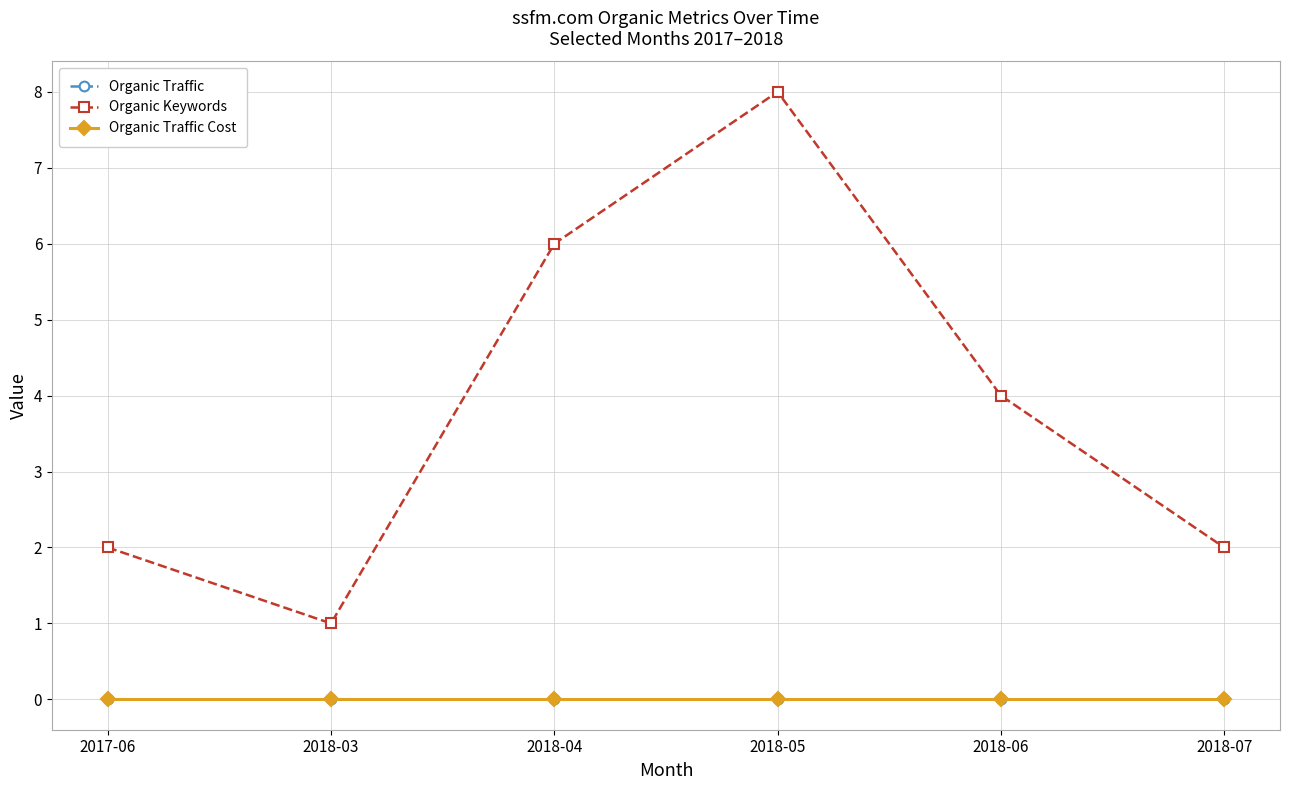

What is the total value across all series at 2018-06?

4